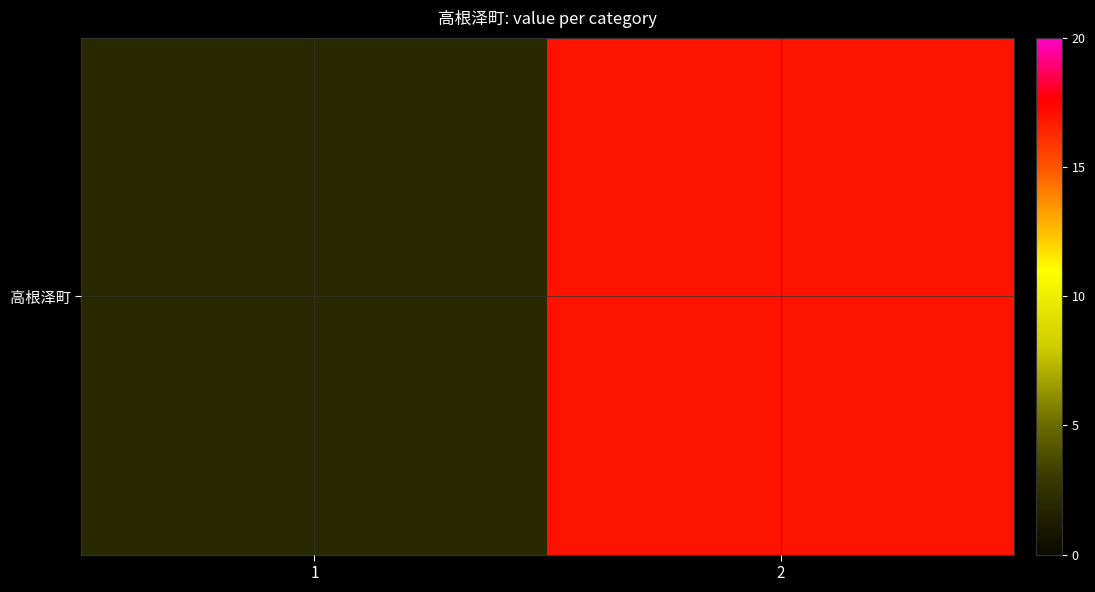

The chart shows a value of 9 at 2. True or false?

False